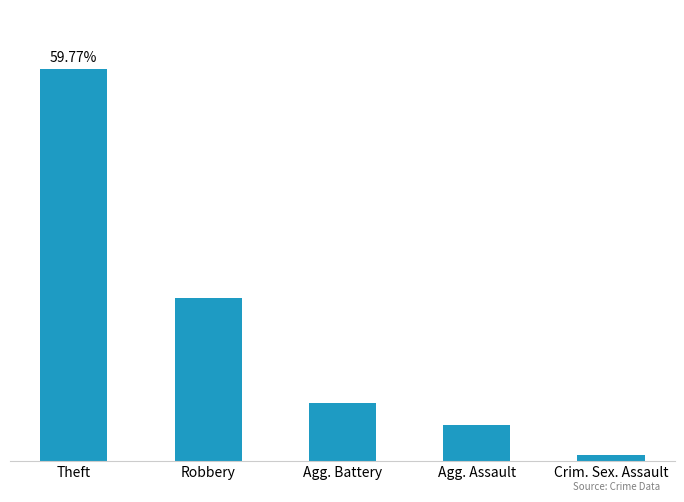

What is the label of the 3rd bar from the left?

Agg. Battery